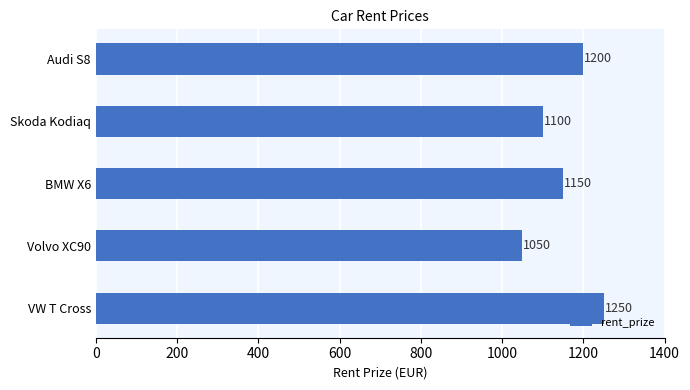

Rank the categories by value from highest to lowest.

VW T Cross, Audi S8, BMW X6, Skoda Kodiaq, Volvo XC90